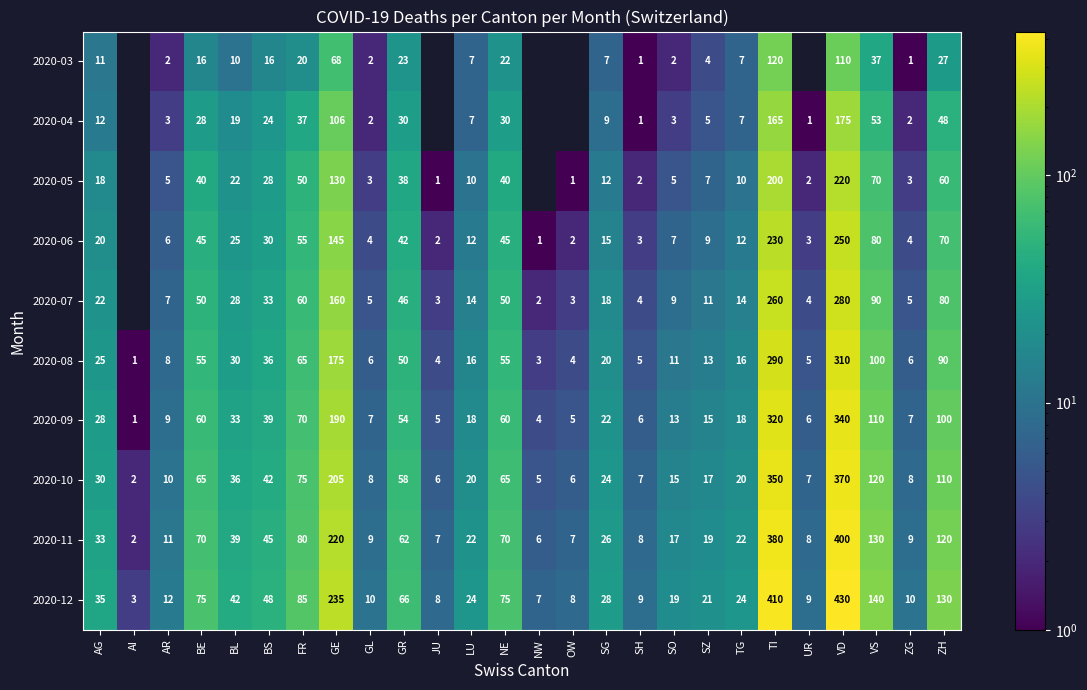

How many data points in 2020-11 are less than 26?

13